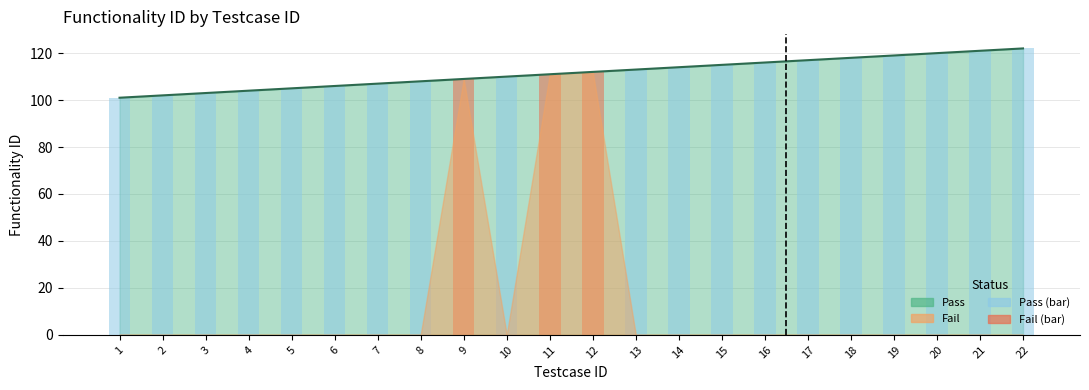

What is the average value?

112